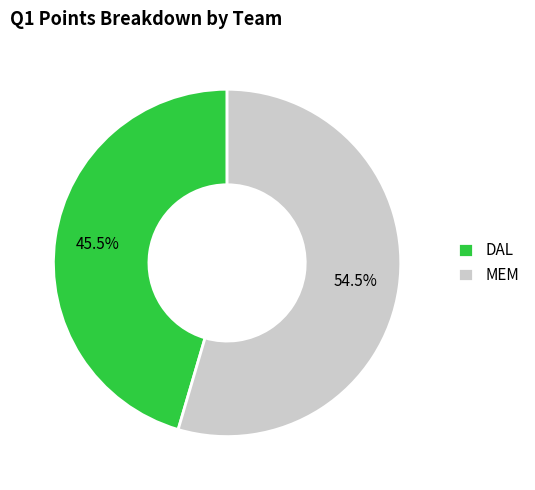

How many segments does this pie chart have?

2